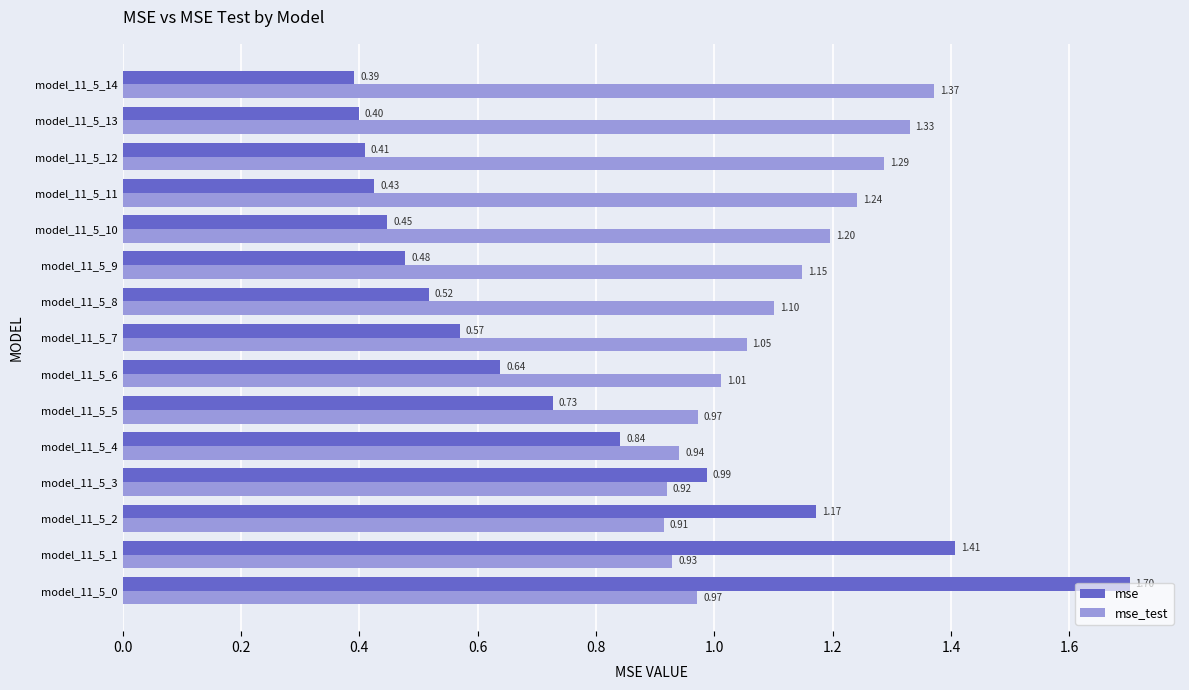

What is the average value of the mse_test series?

1.1